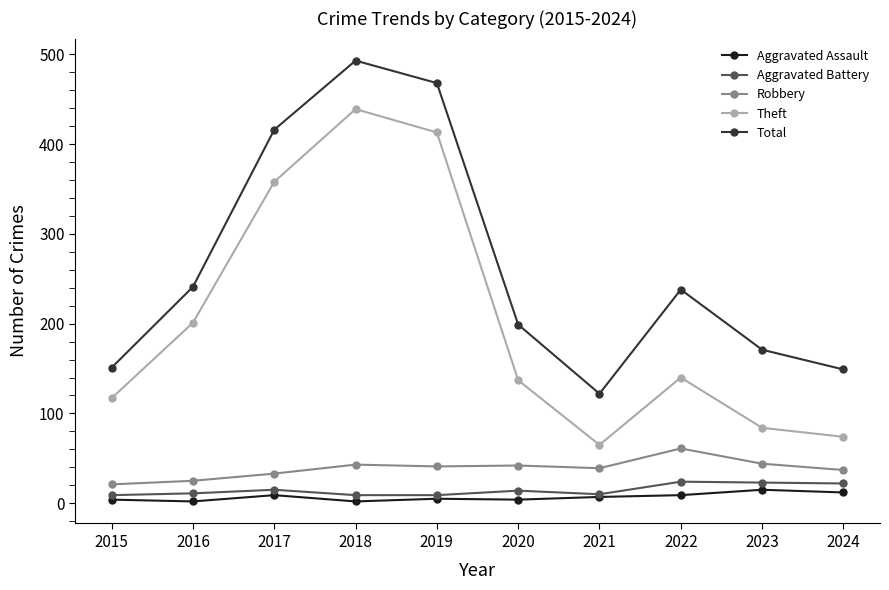

At how many categories does at least one series exceed 334?

3